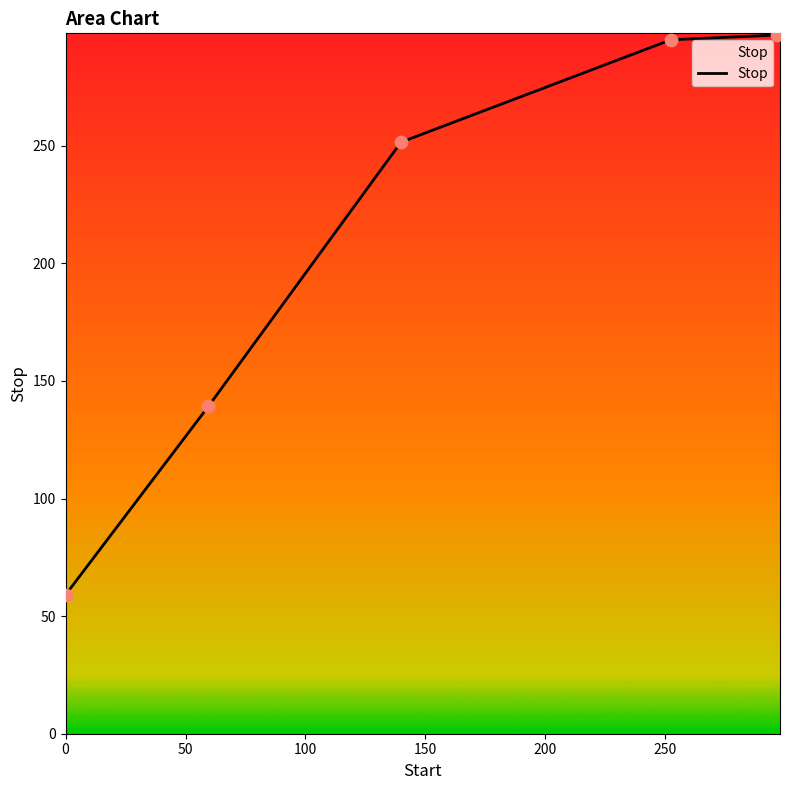

What is the average value?

223.3